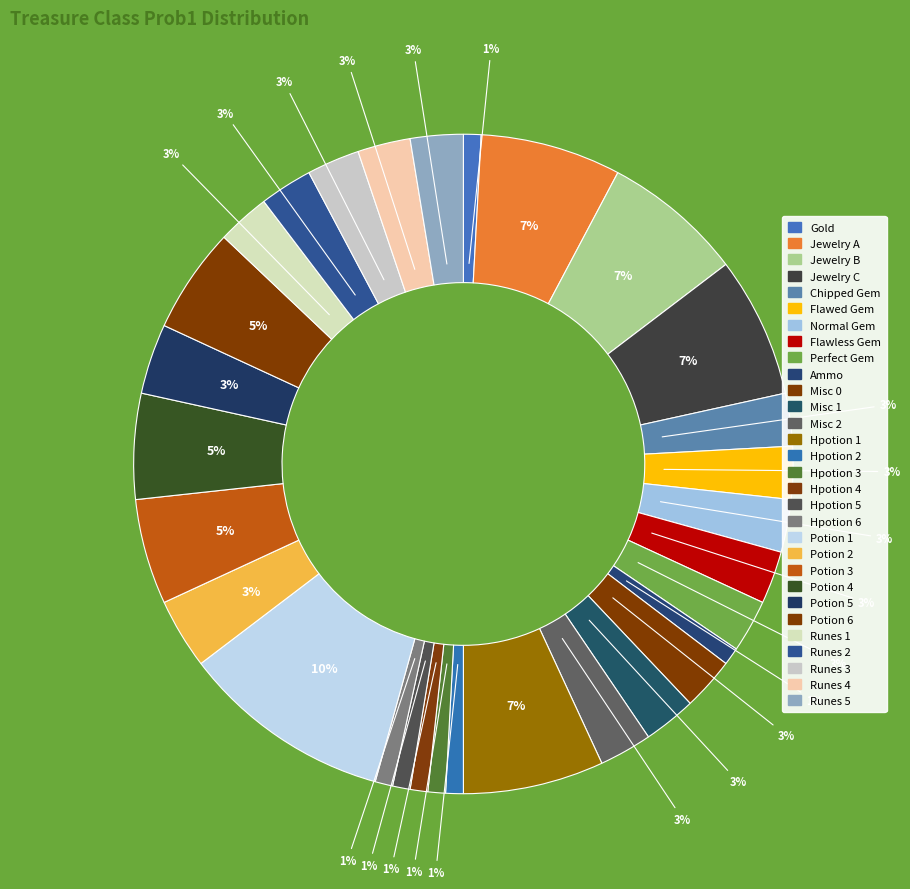

Does Hpotion 4 account for over 50% of the chart?

No